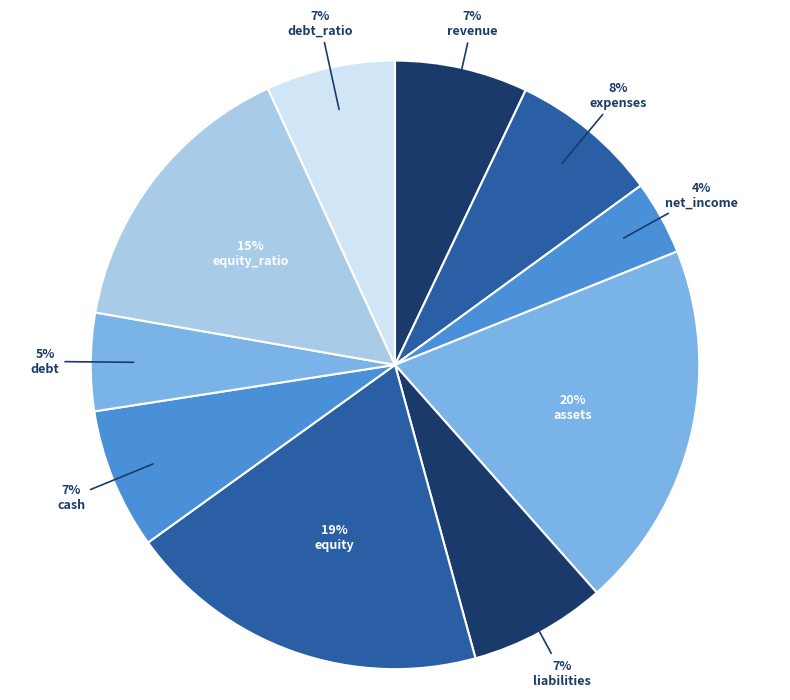

What is the ratio of the value at liabilities to the value at debt_ratio?

1.1